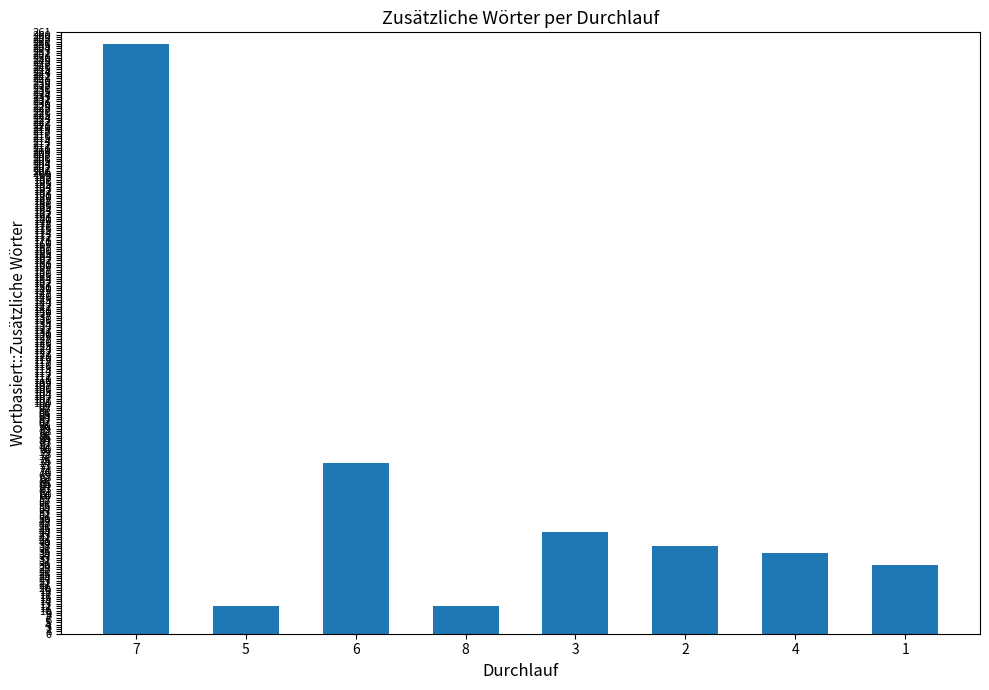

What is the difference between the second highest and second lowest values?

62